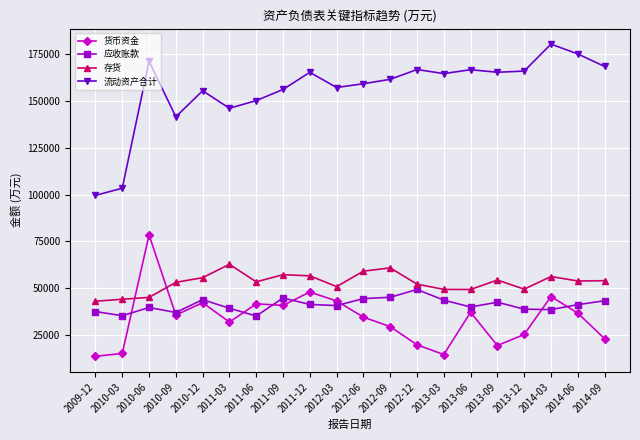

The 应收账款 series shows 68370 at 2011-09. True or false?

False